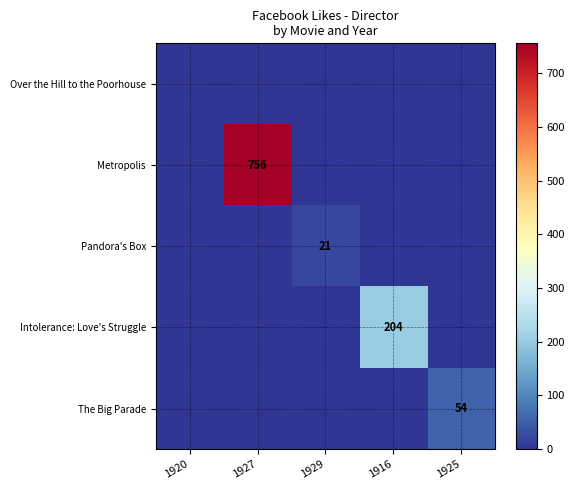

The Intolerance: Love's Struggle series shows 0 at 1927. True or false?

True